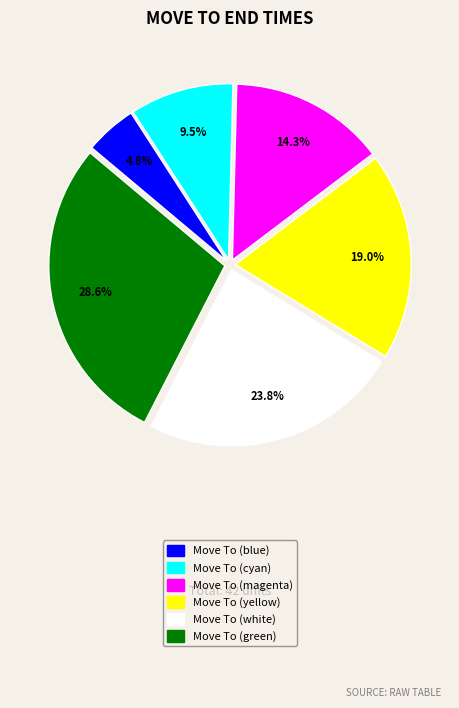

To the nearest percent, what is the combined percentage of Move To (blue) and Move To (cyan)?

14%